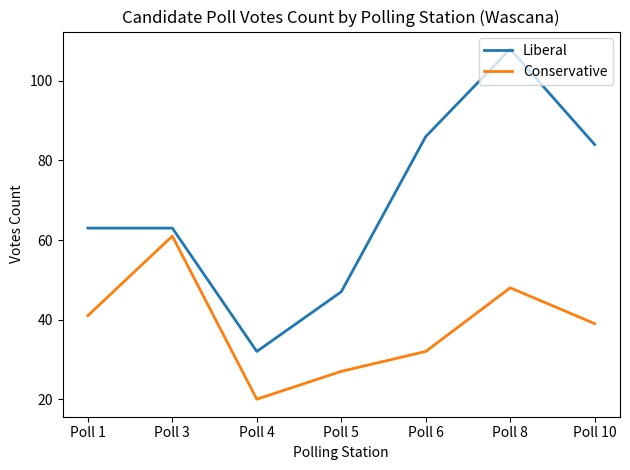

Which category has the lowest value across all series?

Poll 4